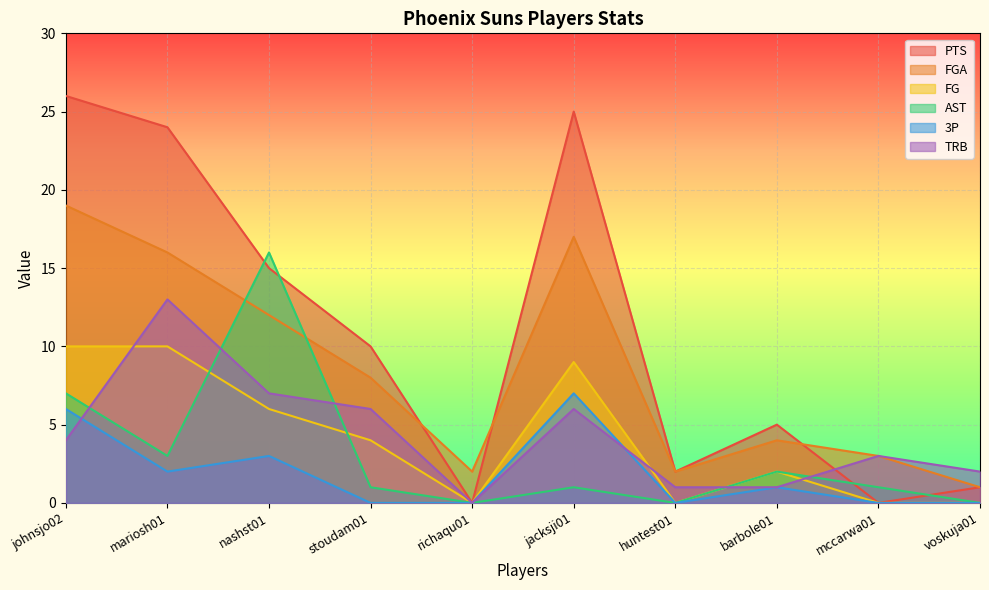

Which series has the widest spread of values?

PTS